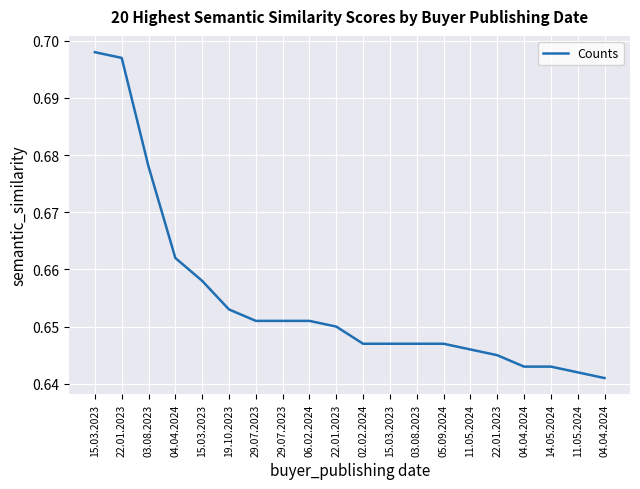

What is the label of the 5th point from the left?

15.03.2023